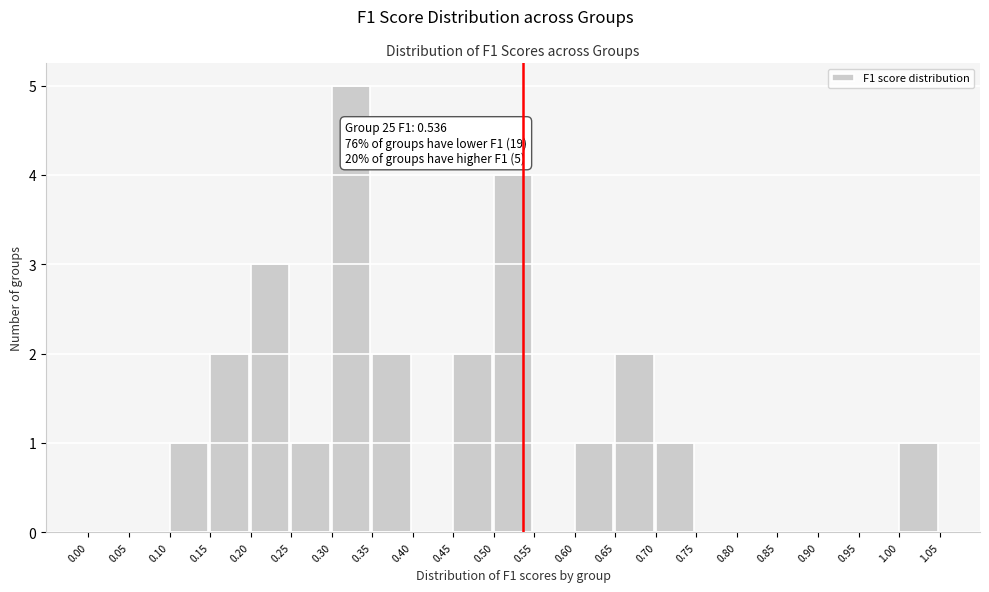

Which range on the x-axis has the tallest bar?

0.30 to 0.35